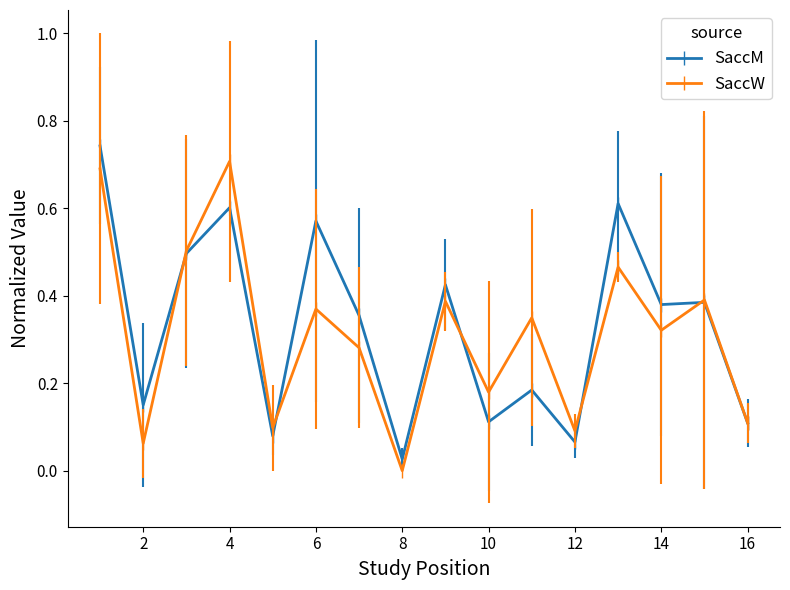

True or false: SaccM has more than 0 interior local peaks.

True